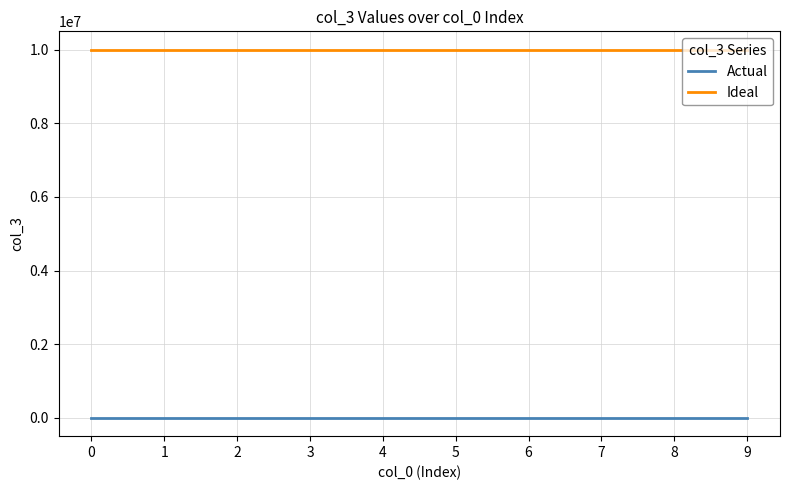

Rank the series by their maximum value, from lowest to highest.

Actual, Ideal